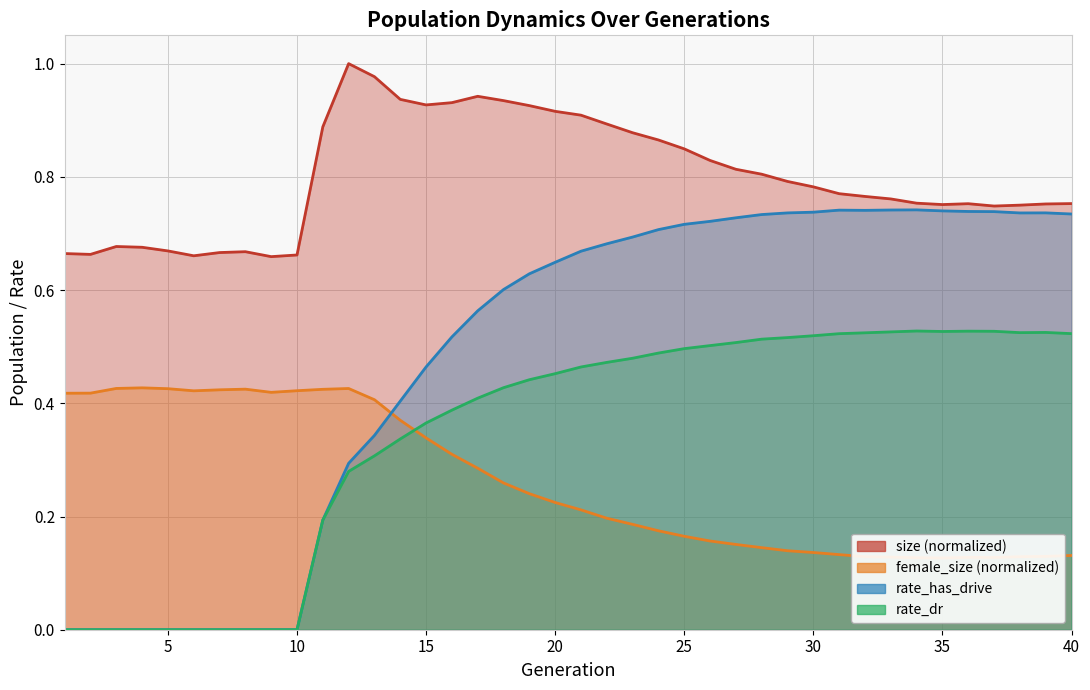

Count the number of data series in this chart.

4